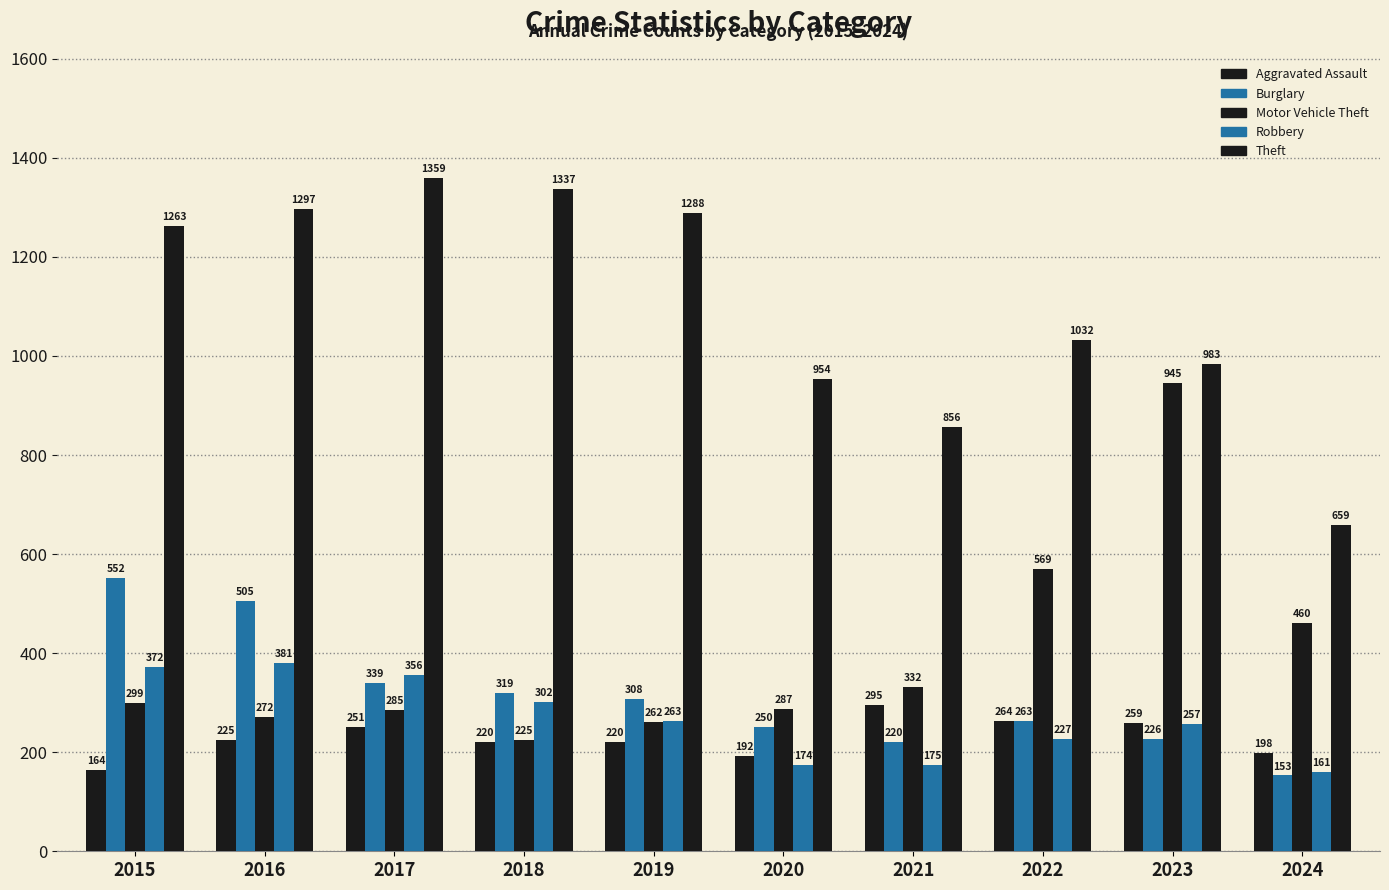

Is it true that Robbery equals 257 at 2023?

True